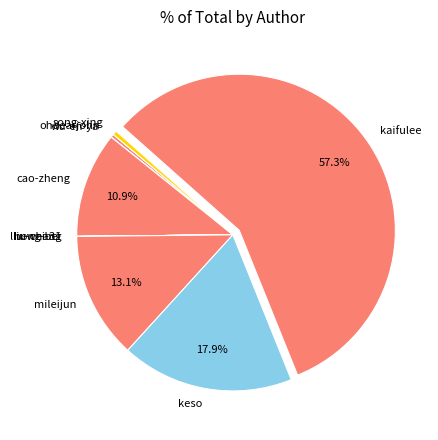

Do keso and cao-zheng together represent more than half of the pie?

No